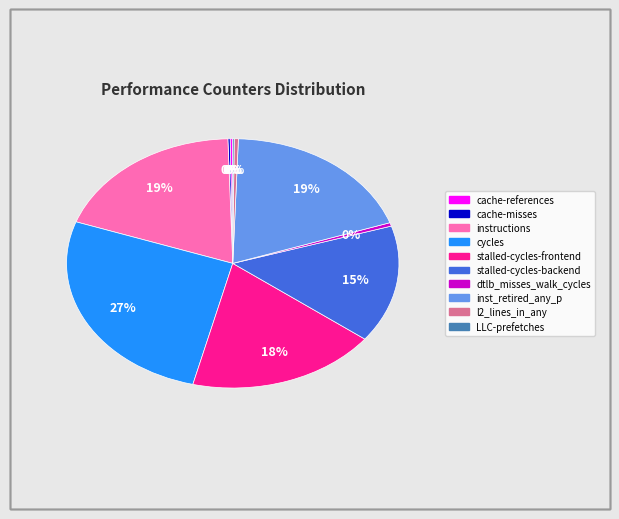

Which has a higher value, l2_lines_in_any or stalled-cycles-frontend?

stalled-cycles-frontend